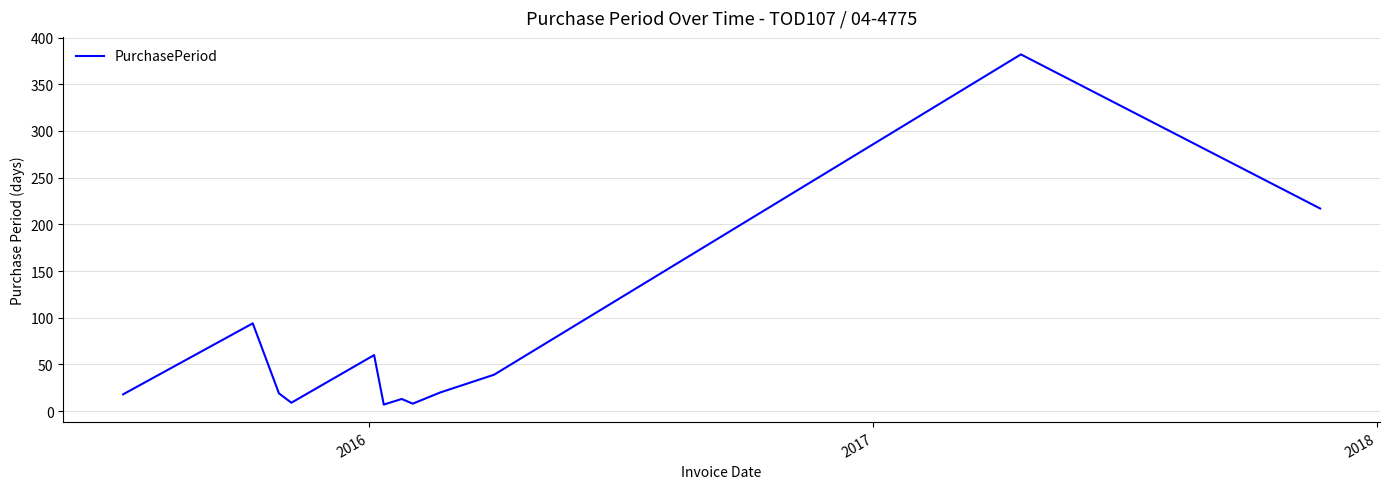

What is the difference between the maximum and minimum values?

375